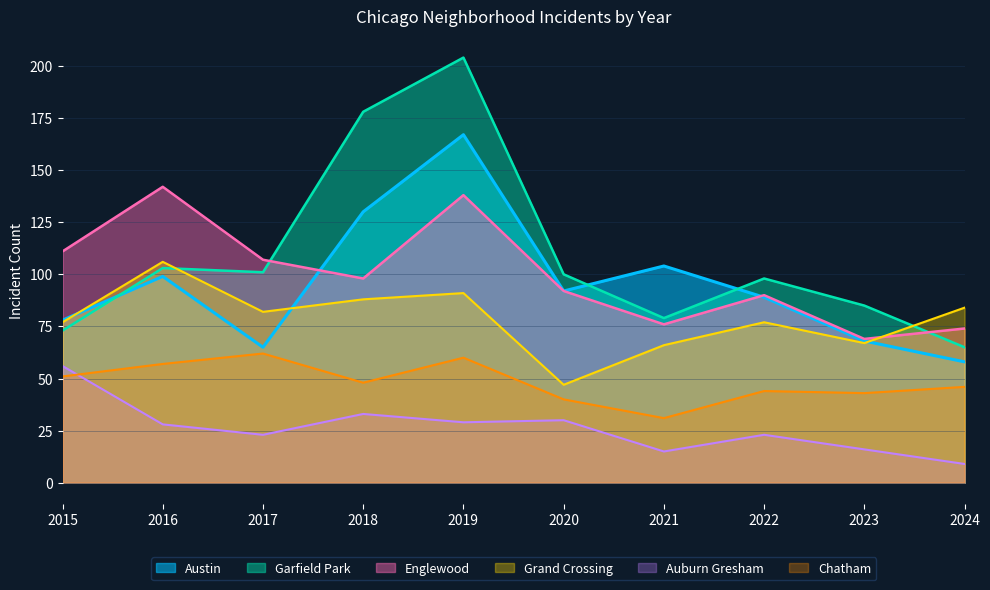

Which series ends up on top after the final intersection of Grand Crossing and Englewood?

Grand Crossing